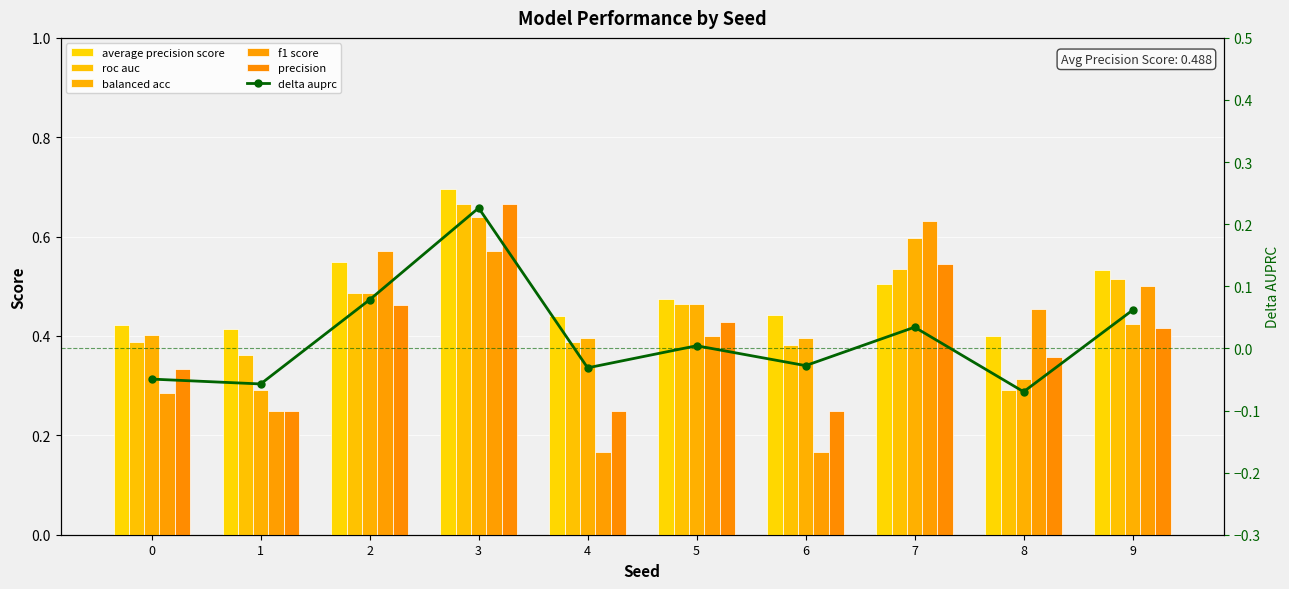

What are all the series names shown in the legend?

average precision score, roc auc, balanced acc, f1 score, precision, delta auprc